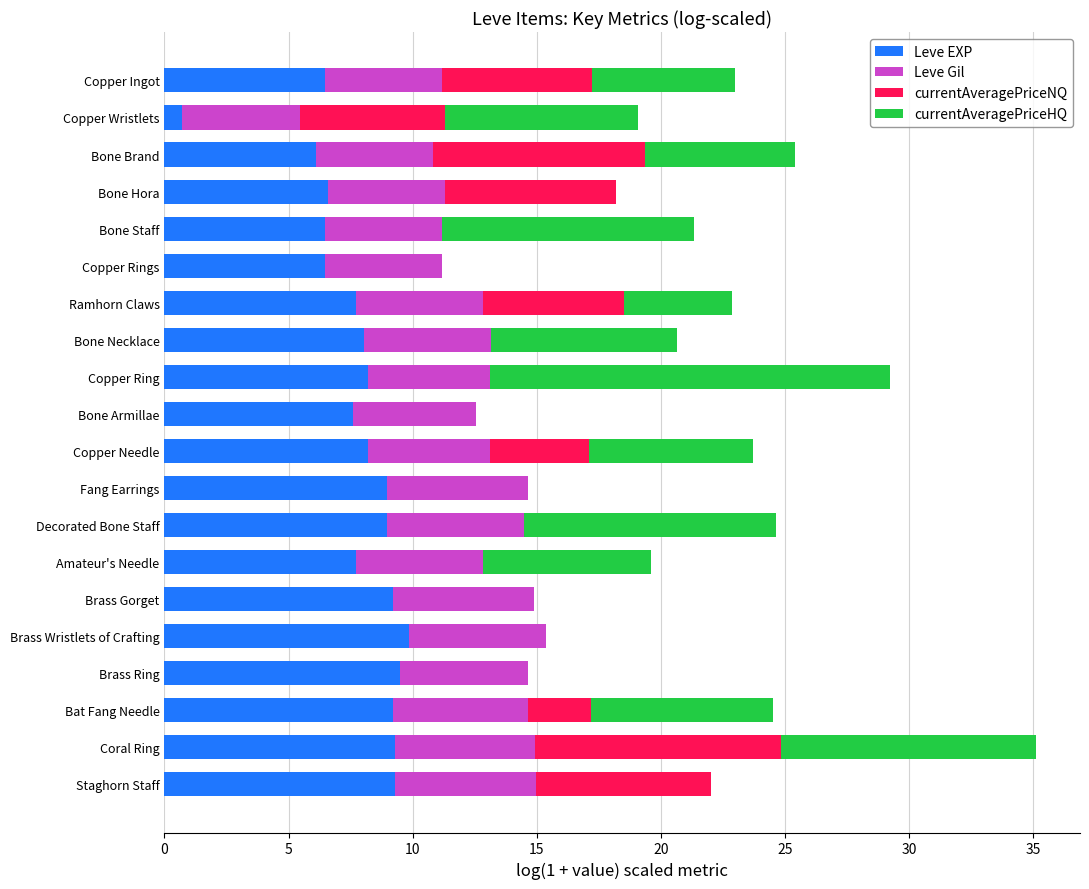

At which category is the sum across all series the highest?

Coral Ring